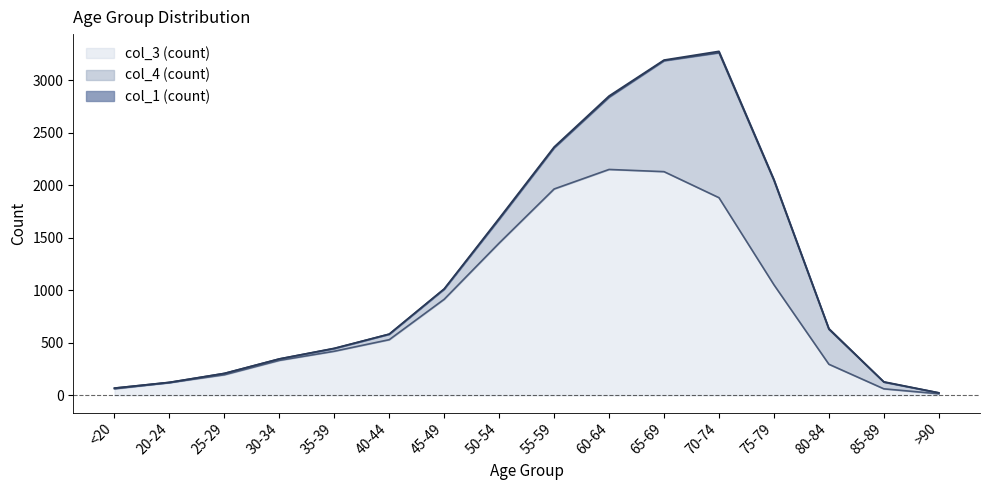

Does the chart display data point markers on the line(s)?

No